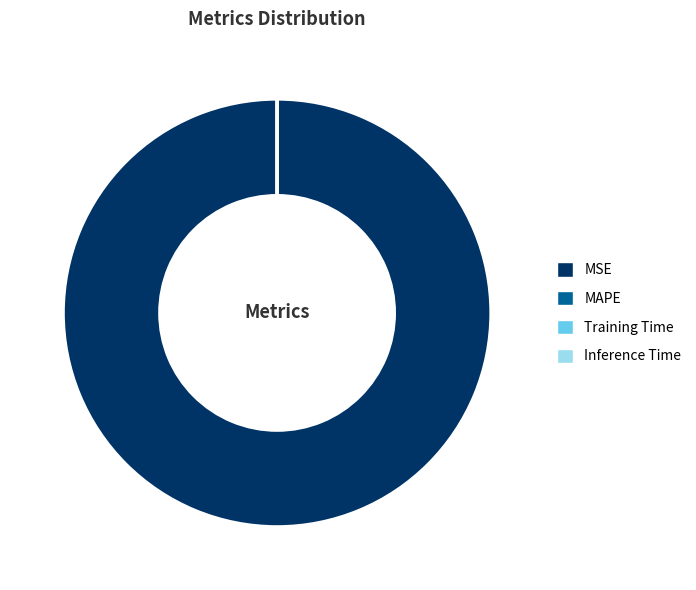

Does MSE represent more than half of the total?

Yes